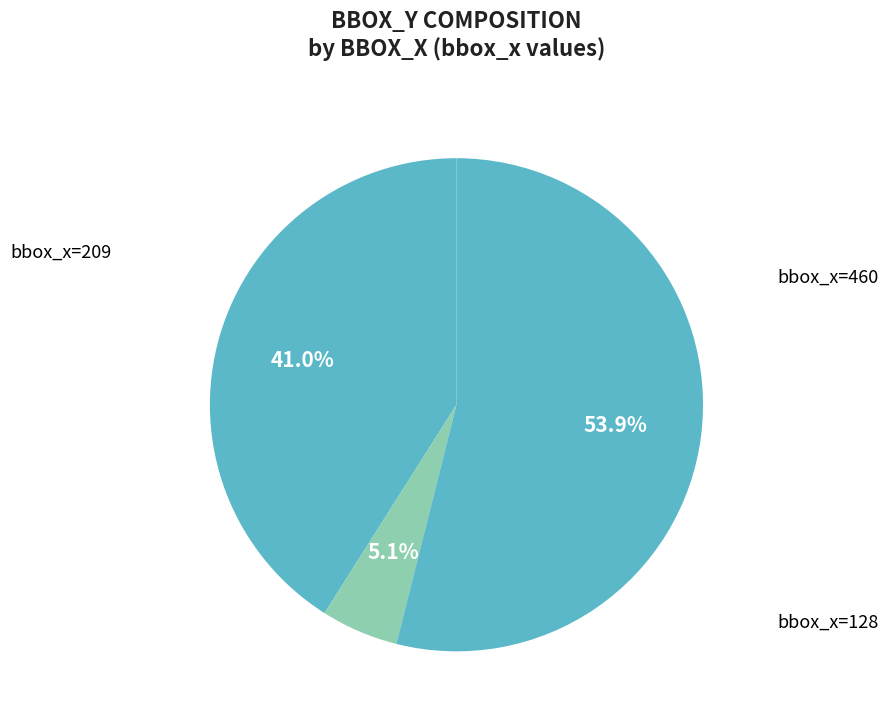

How many slices are in this pie chart?

3